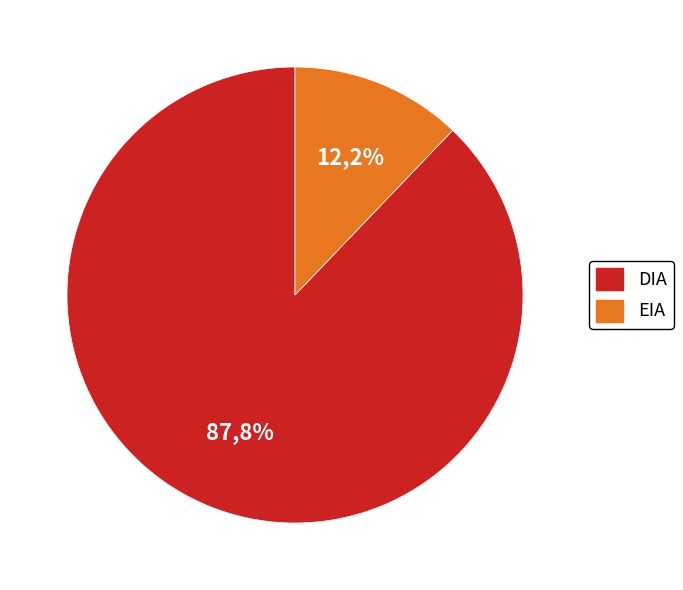

The EIA slice represents 24% of the pie. True or false?

False